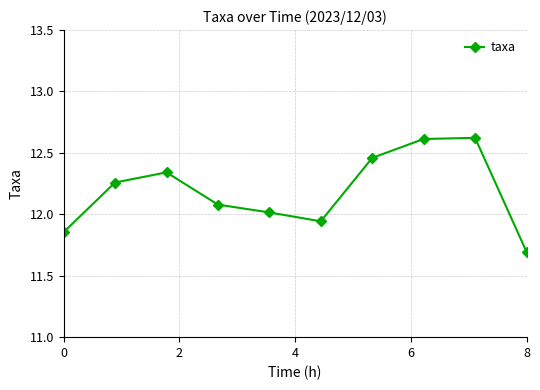

What is the maximum value shown in the chart?

12.6